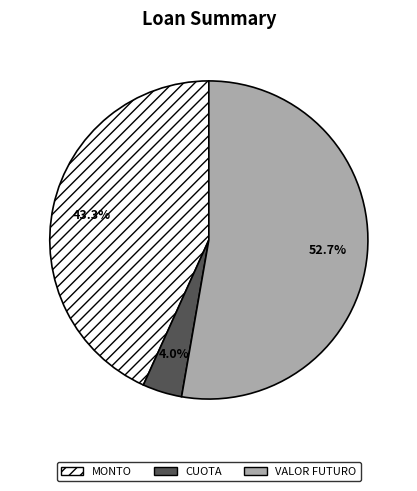

How many segments does this pie chart have?

3